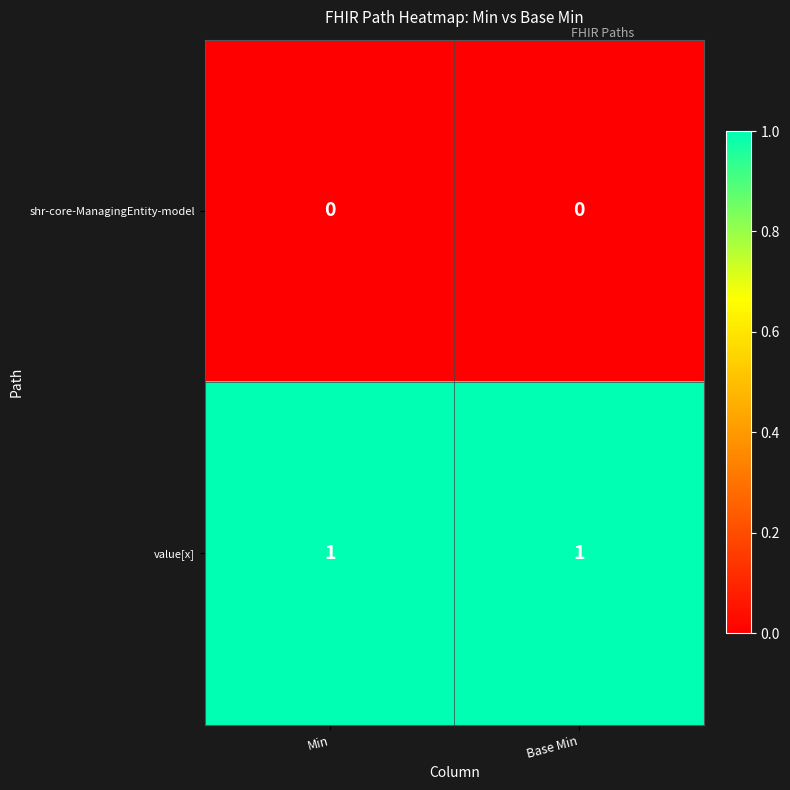

Count the number of data series in this chart.

2